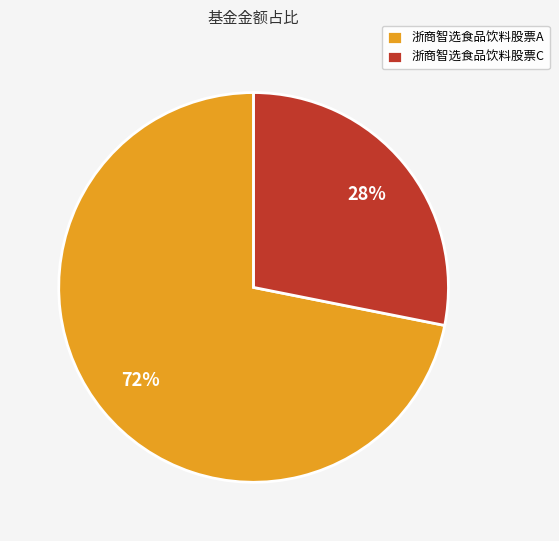

Which slice is the largest?

浙商智选食品饮料股票A